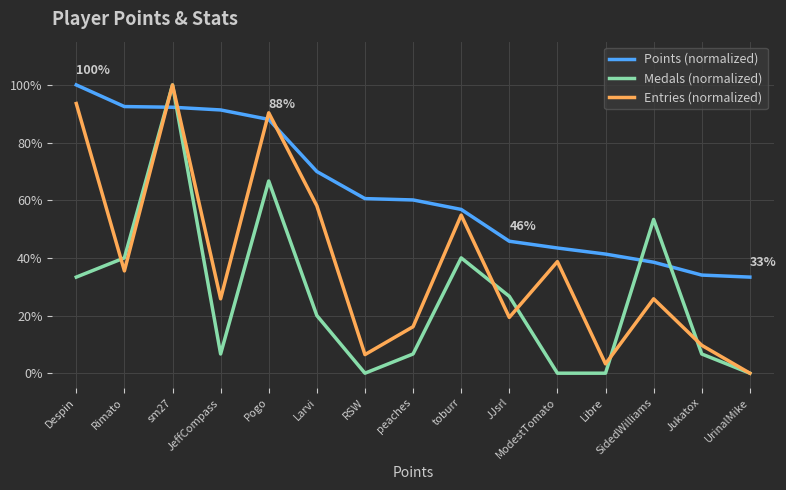

True or false: Entries (normalized) has more than 2 points higher than both neighbors.

True